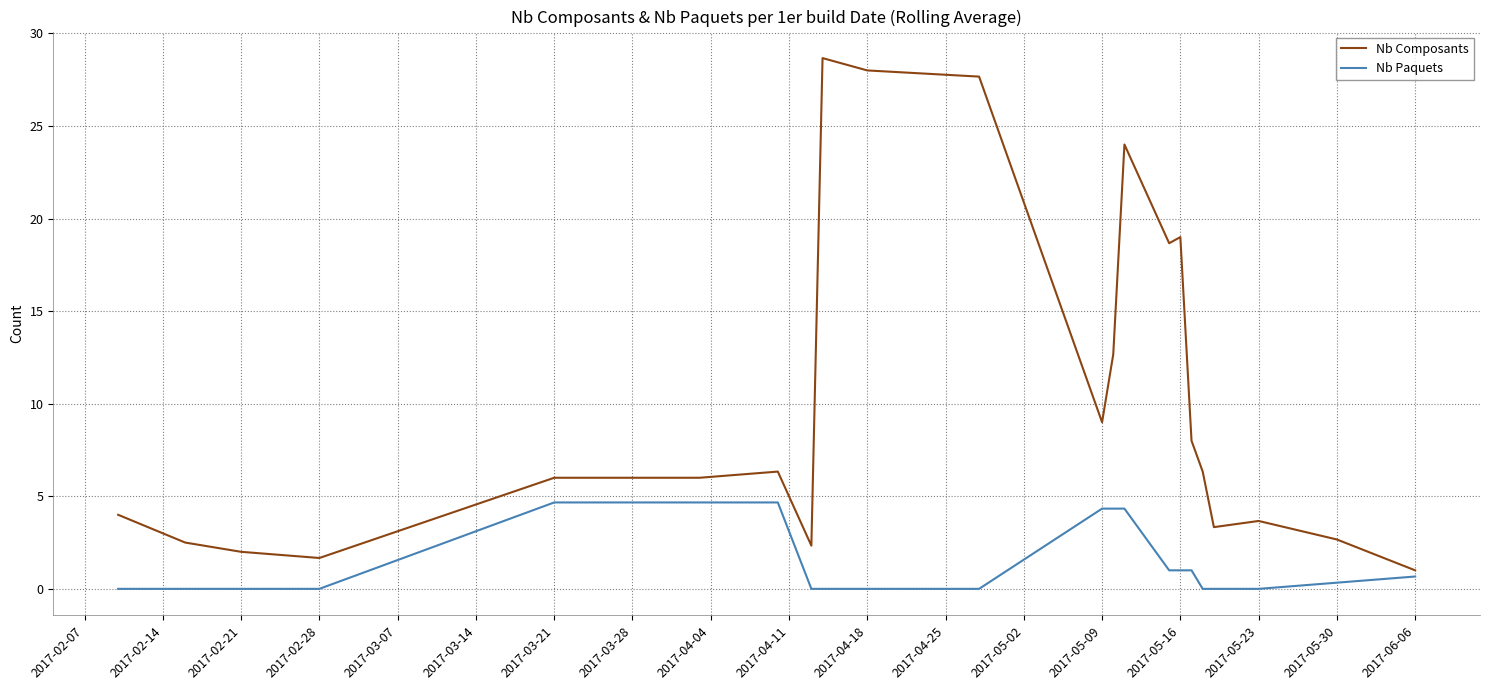

Which series has the largest range (max minus min)?

Nb Composants